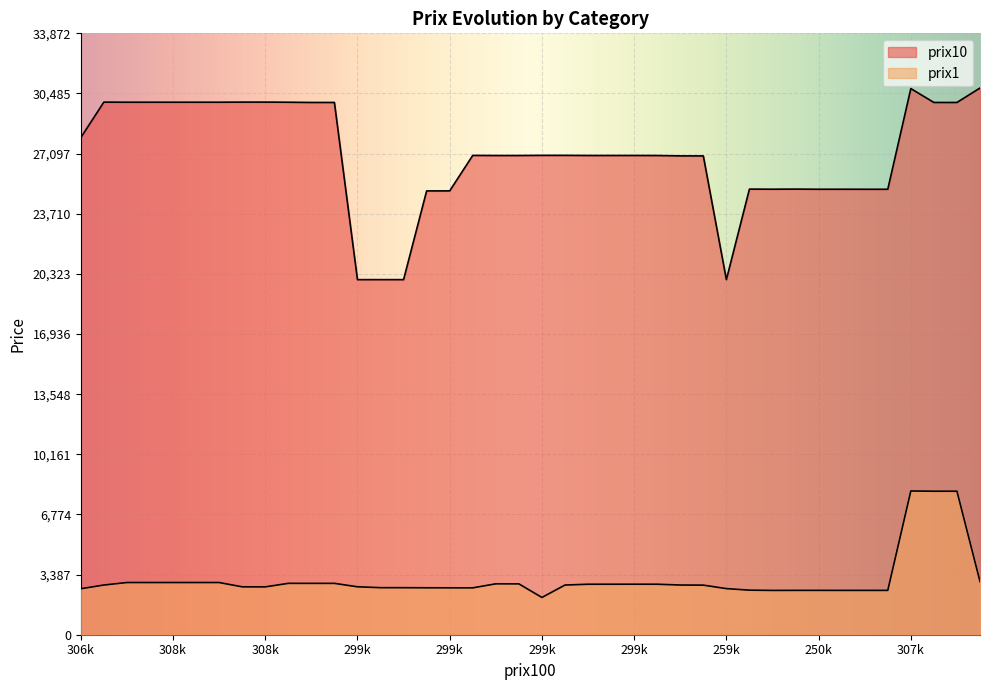

What is the label of the 34th point from the left?

33